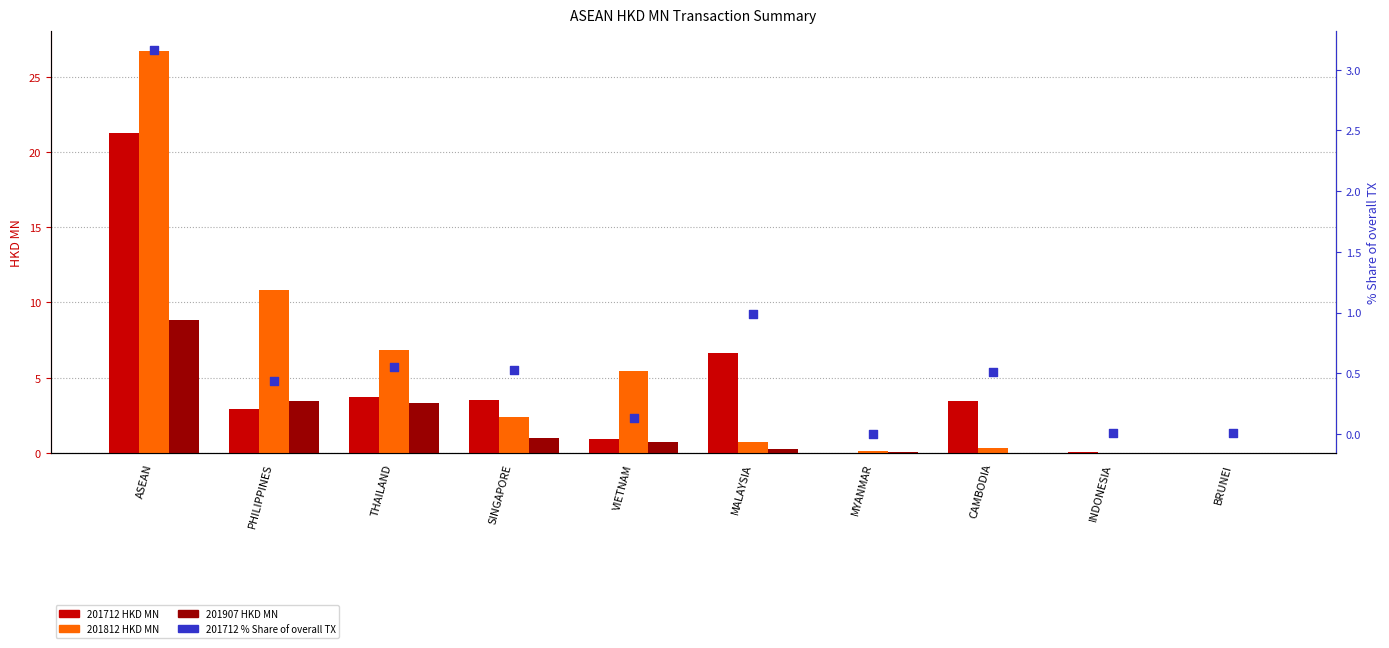

Between CAMBODIA and THAILAND, which is larger?

THAILAND